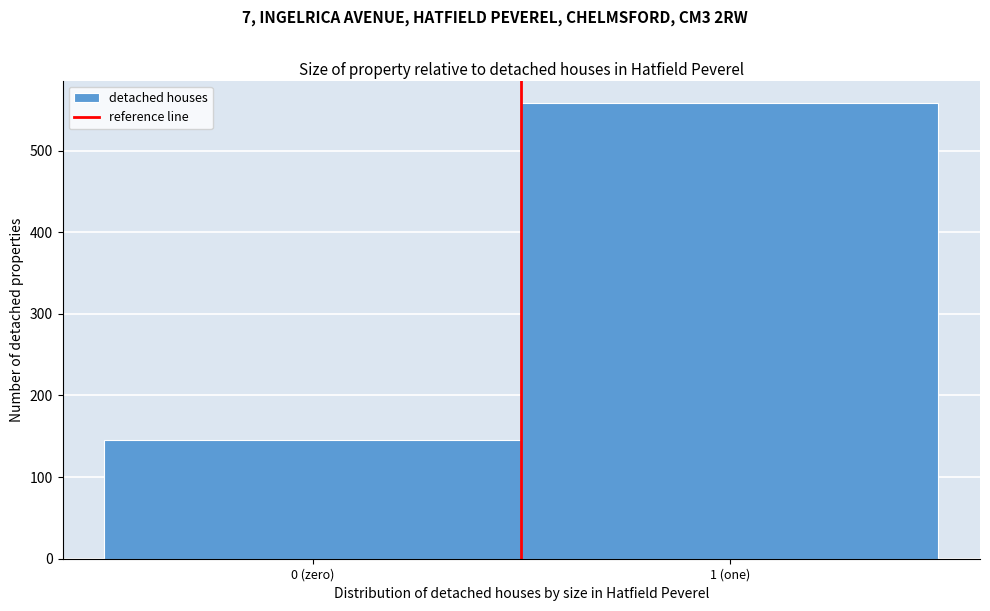

Reading right to left, list all the values displayed in this chart.

558	146